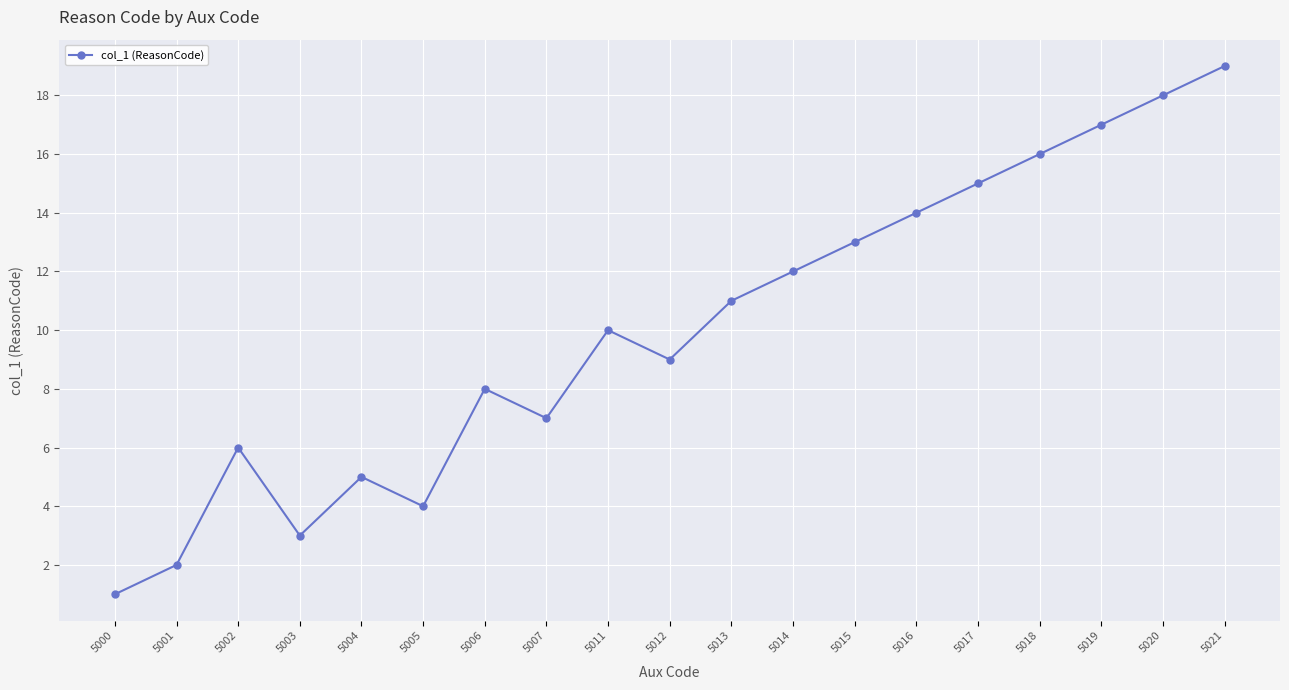

Is it true that the value at 5013 is 15?

False